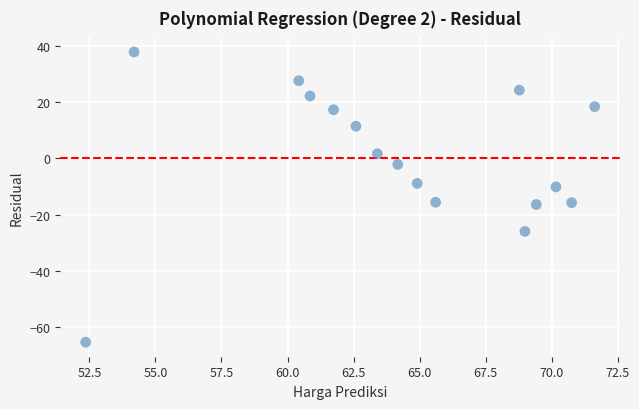

What is the range of Y values (max minus min)?

103.2